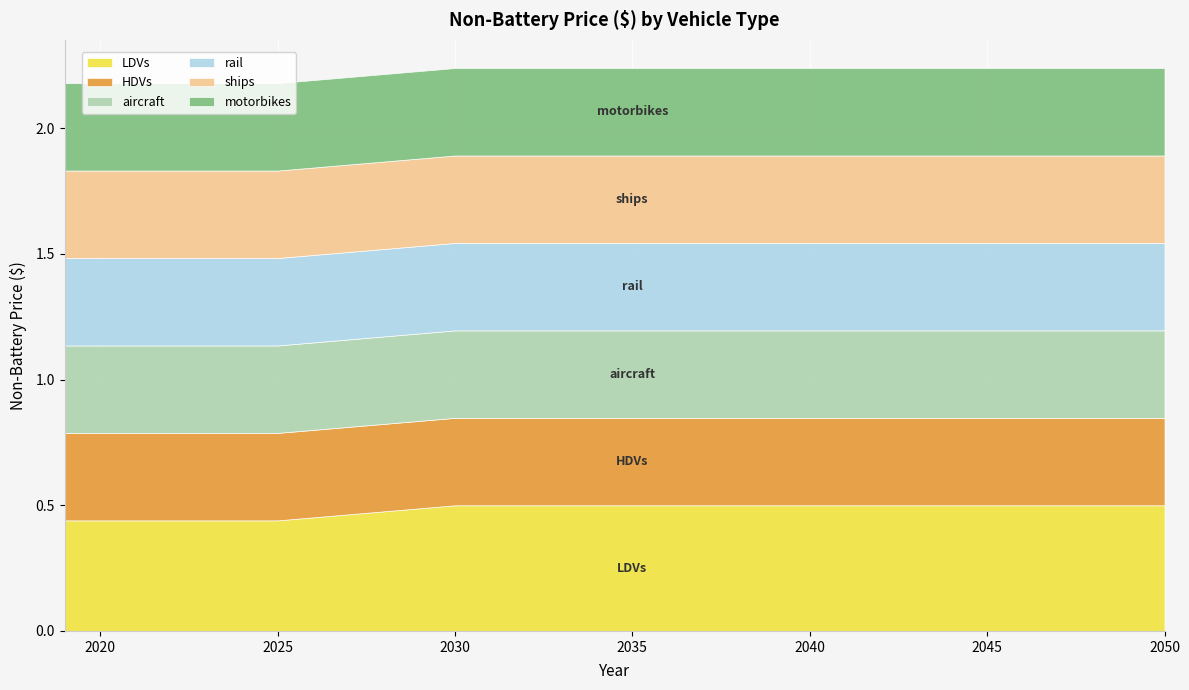

True or false: LDVs has more than 0 points higher than both neighbors.

False